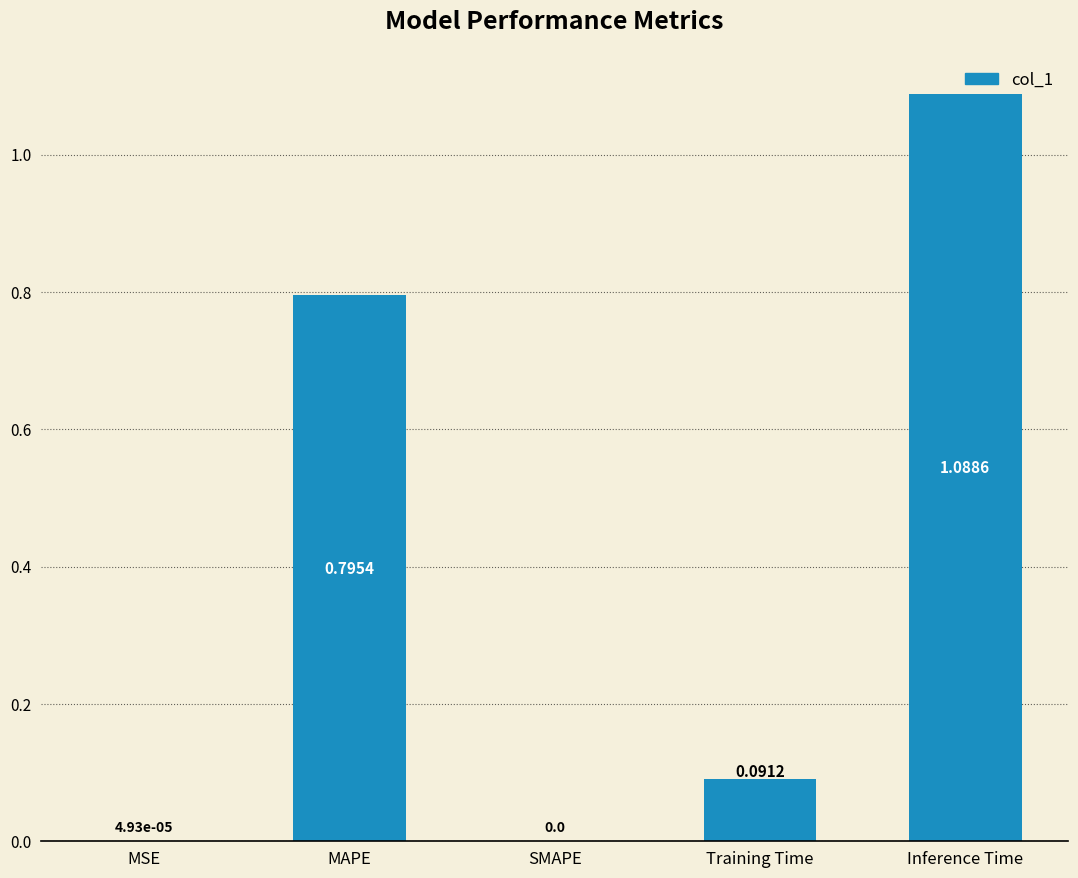

What is the sum of all values?

2.0